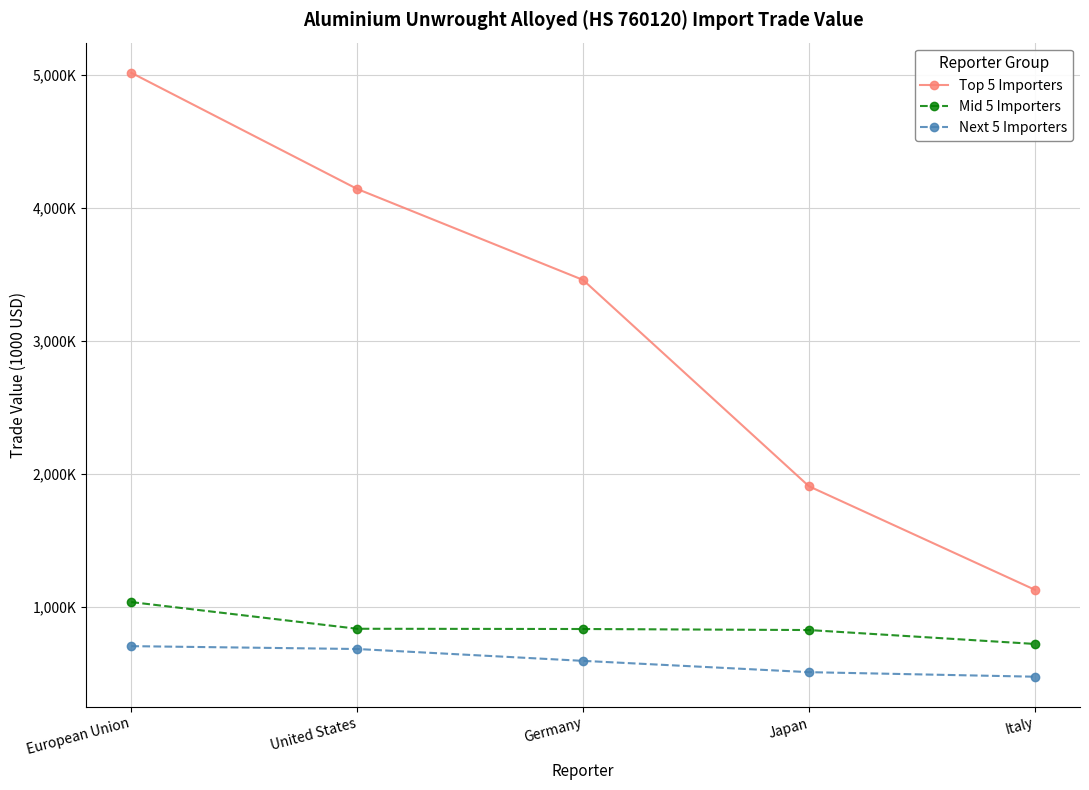

What is the total value across all series at United States?

5653378.5